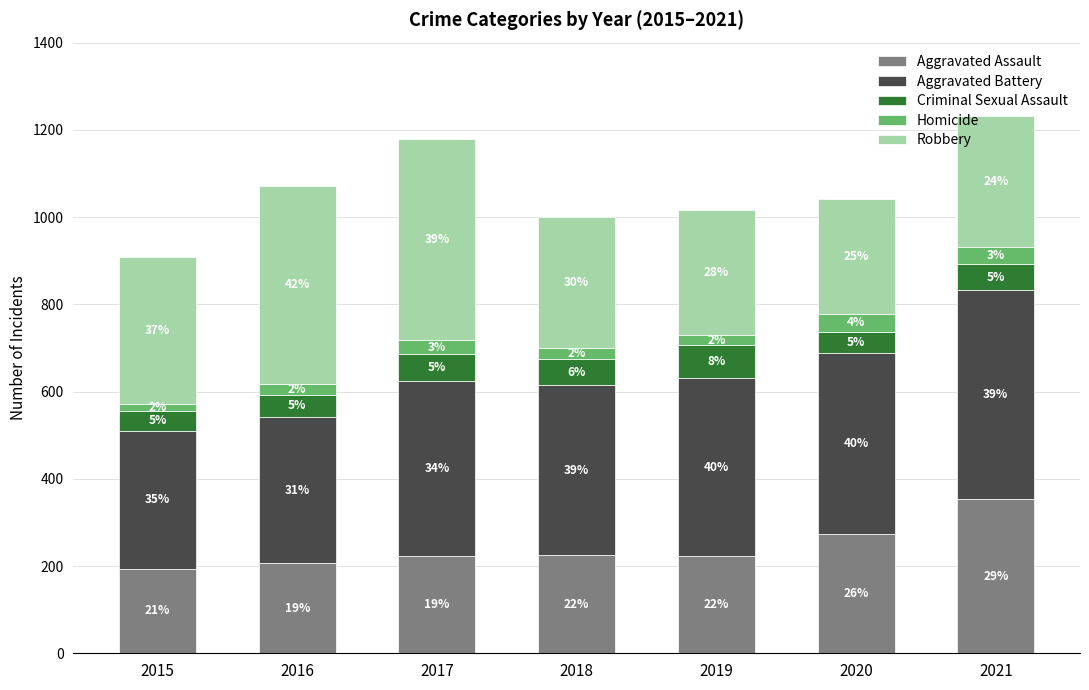

Are the bars grouped side by side (vs. stacked)?

No